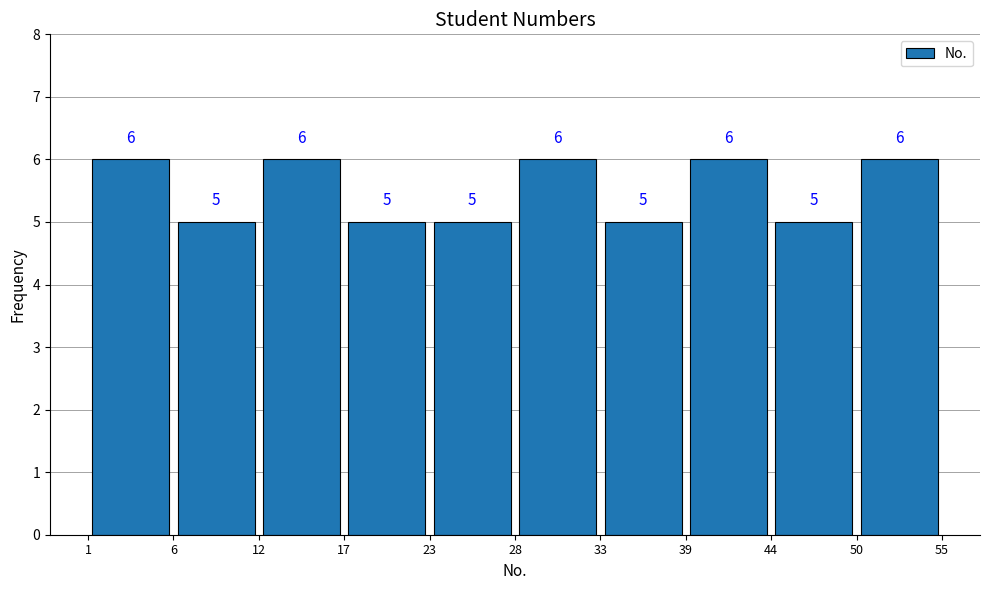

Reading left to right, transcribe this chart: for each bar, give the range it covers on the x-axis and its height.

1 to 6: 6
6 to 12: 5
12 to 17: 6
17 to 23: 5
23 to 28: 5
28 to 33: 6
33 to 39: 5
39 to 44: 6
44 to 50: 5
50 to 55: 6